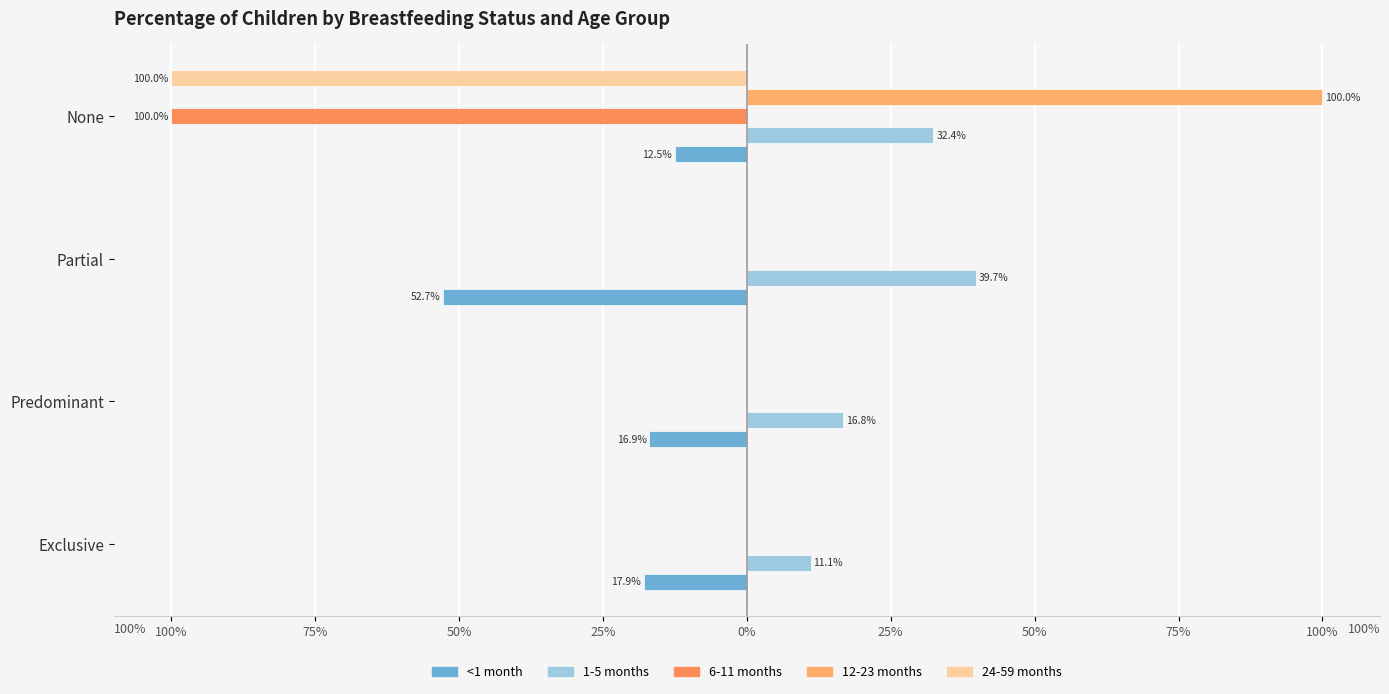

What is the sum of all 1-5 months values?

1.0